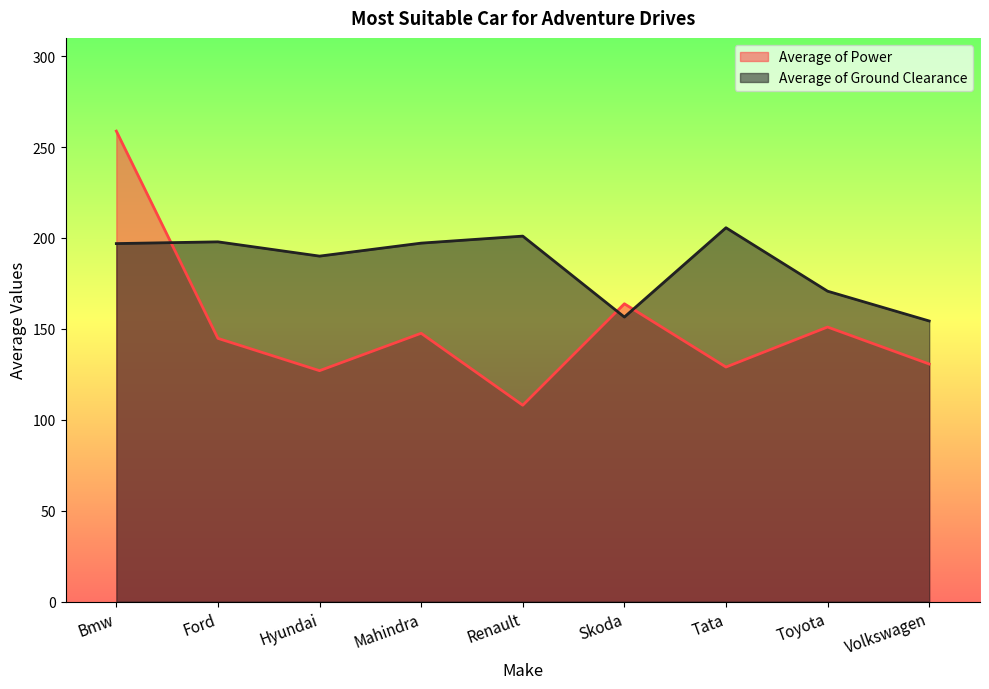

At how many categories does at least one series exceed 252?

1